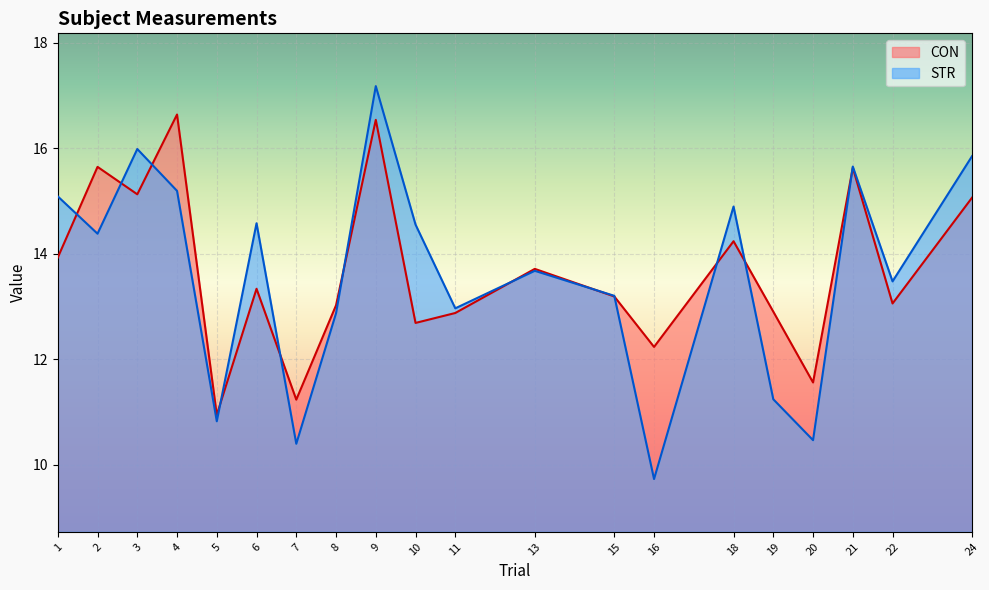

How many intersections are there between STR and CON?

12